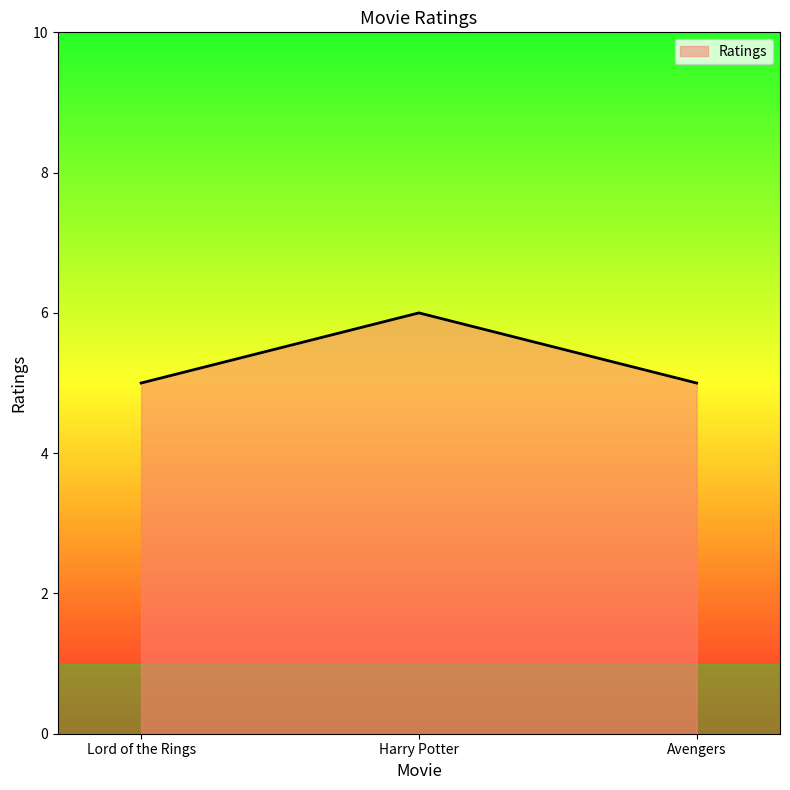

The chart shows a value of 10 at Harry Potter. True or false?

False